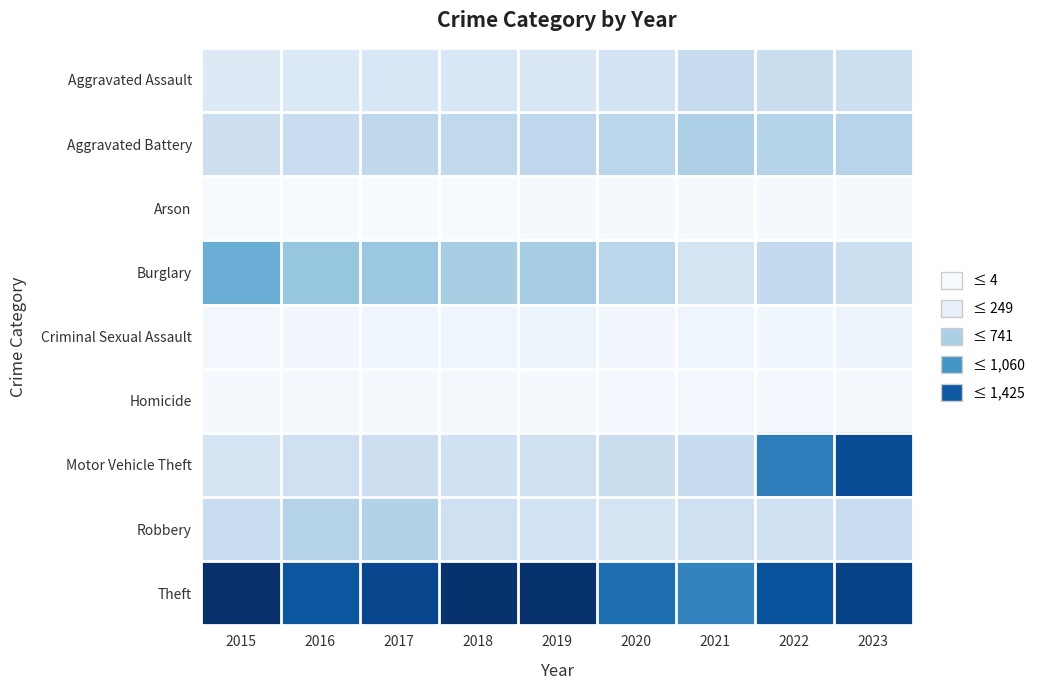

Reading right to left, list all the values displayed in this chart.

Aggravated Assault: 2023=318	2022=327	2021=352	2020=273	2019=223	2018=225	2017=225	2016=206	2015=194
Aggravated Battery: 2023=432	2022=439	2021=479	2020=416	2019=407	2018=389	2017=400	2016=336	2015=316
Arson: 2023=19	2022=12	2021=12	2020=17	2019=12	2018=7	2017=10	2016=7	2015=9
Burglary: 2023=317	2022=379	2021=261	2020=425	2019=517	2018=506	2017=562	2016=576	2015=738
Criminal Sexual Assault: 2023=73	2022=56	2021=60	2020=48	2019=77	2018=60	2017=62	2016=50	2015=46
Homicide: 2023=28	2022=36	2021=38	2020=41	2019=22	2018=25	2017=33	2016=26	2015=15
Motor Vehicle Theft: 2023=1311	2022=1031	2021=348	2020=333	2019=290	2018=298	2017=312	2016=304	2015=263
Robbery: 2023=340	2022=304	2021=300	2020=263	2019=287	2018=301	2017=460	2016=454	2015=337
Theft: 2023=1367	2022=1279	2021=998	2020=1120	2019=1459	2018=1461	2017=1339	2016=1259	2015=1474